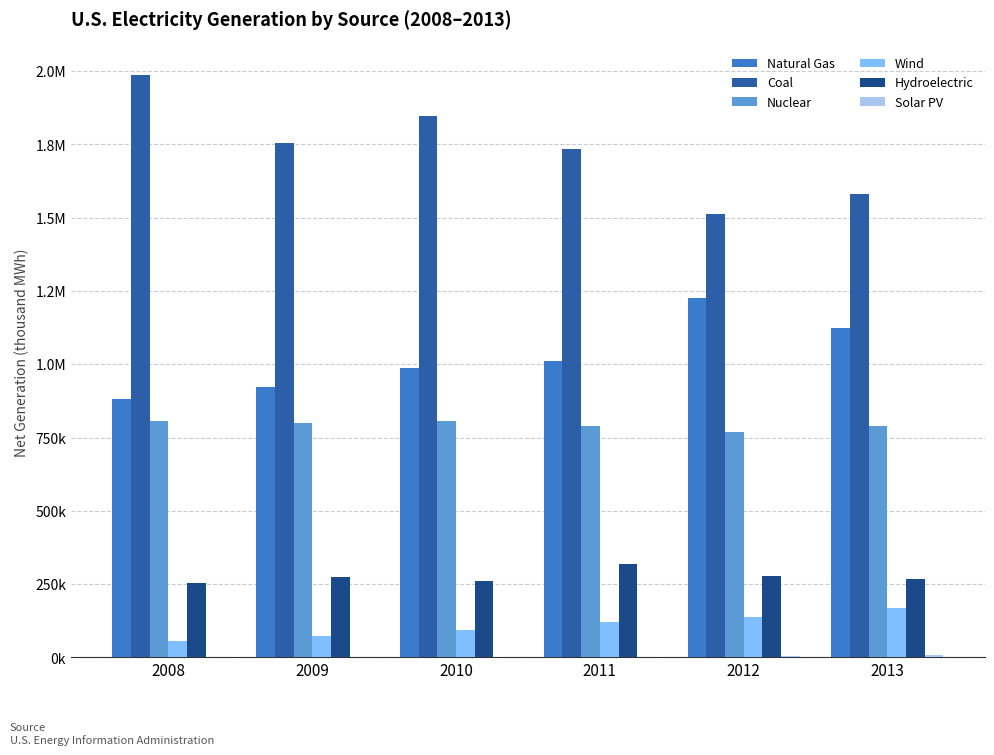

Rank the categories by Coal value from highest to lowest.

2008, 2010, 2009, 2011, 2013, 2012